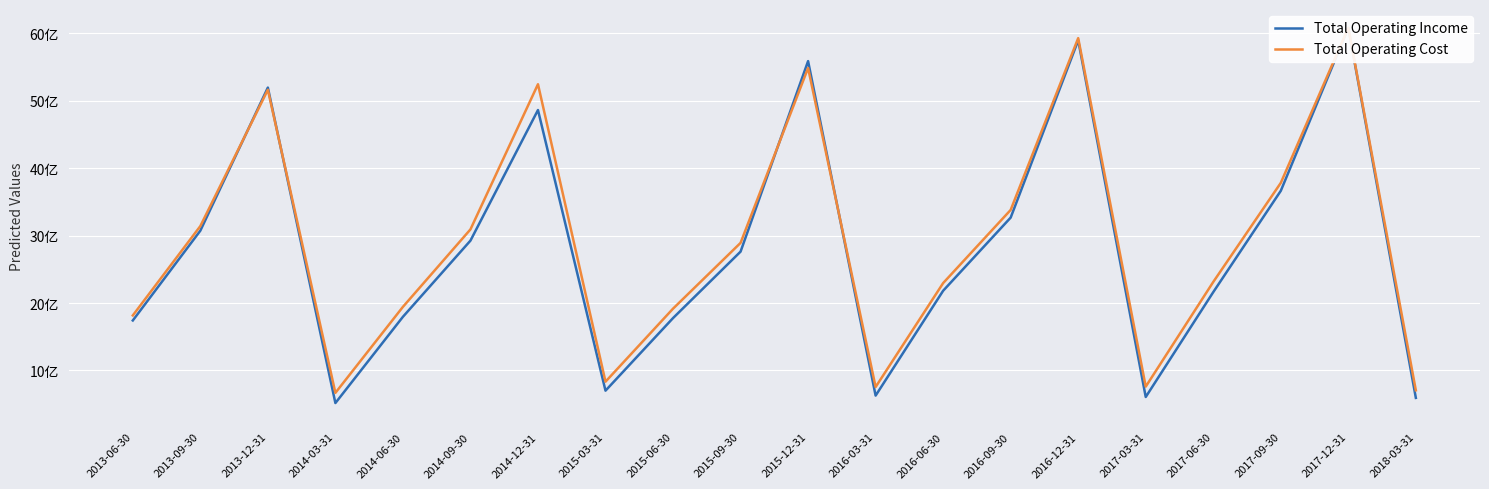

Reading right to left, list all the values displayed in this chart.

Total Operating Income: 593853656.2	6078377430.0	3662847857.2	2161643728.1	607289055.9	5893489455.4	3266394413.6	2181920173.8	627777767.7	5585396620.4	2761736871.7	1776828659.2	700946561.4	4860578313.1	2924799204.3	1795690611.7	517429682.0	5193355912.4	3072369118.8	1741359807.7
Total Operating Cost: 705802946.0	6079861184.4	3780826744.4	2312380624.8	760853240.2	5926336292.3	3379840226.2	2295576942.6	755269332.9	5483416957.7	2891432826.0	1916452028.8	834131974.1	5242860798.2	3091312393.9	1943162771.0	668275997.4	5161095057.8	3140227783.2	1816099195.7